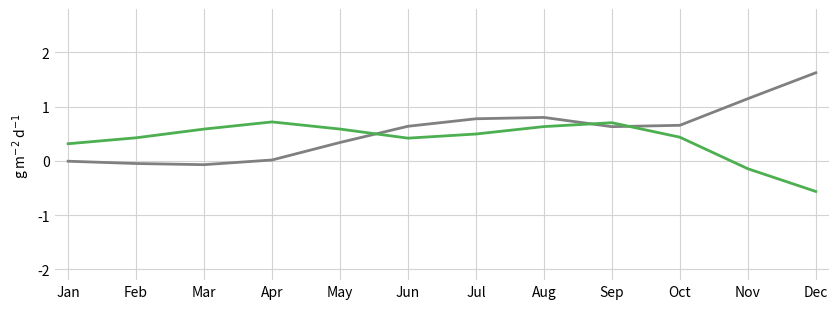

What is the smallest value displayed?

-0.6